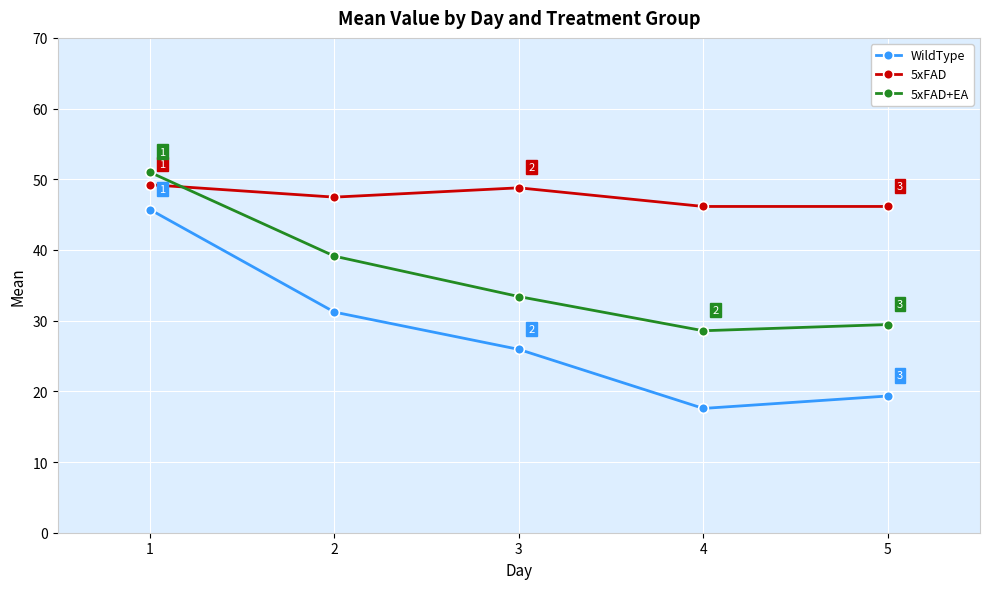

What is the average value of the WildType series?

28.0